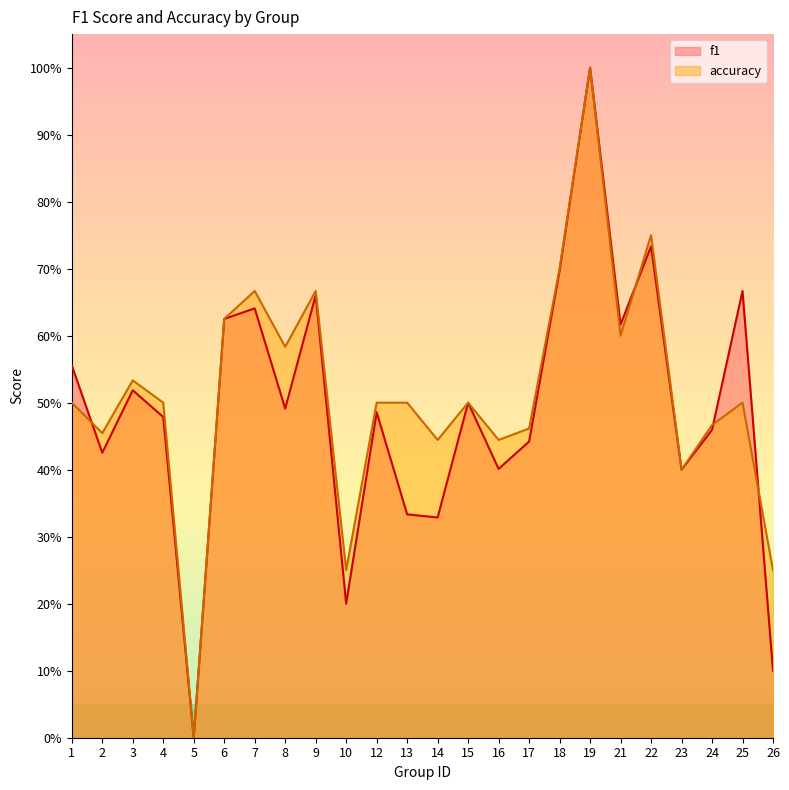

Does the chart display data point markers on the line(s)?

No